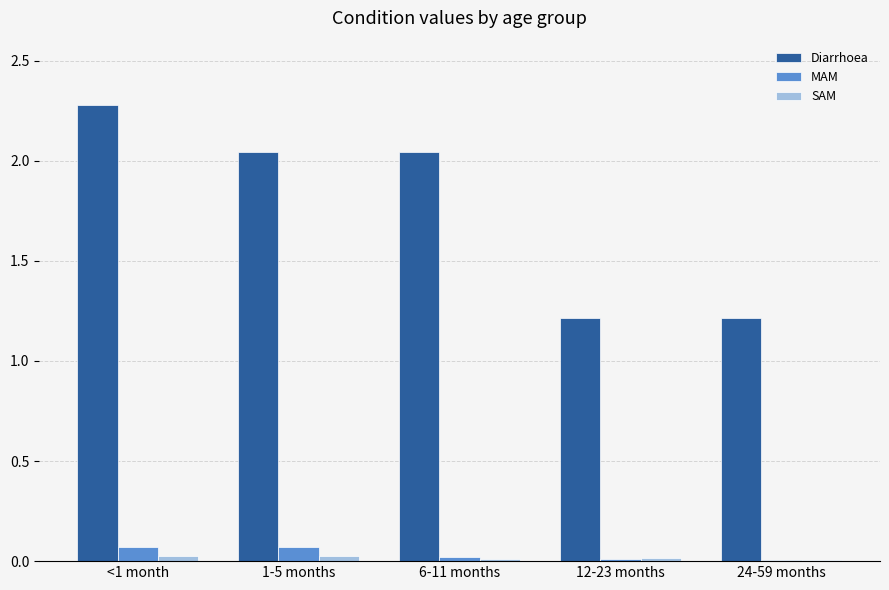

Is the value of Diarrhoea at 1-5 months greater than the value of MAM at <1 month?

Yes